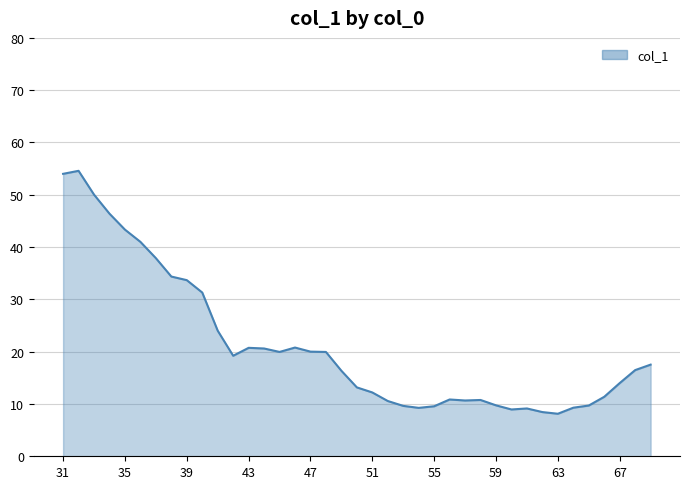

What is the smallest value displayed?

8.1